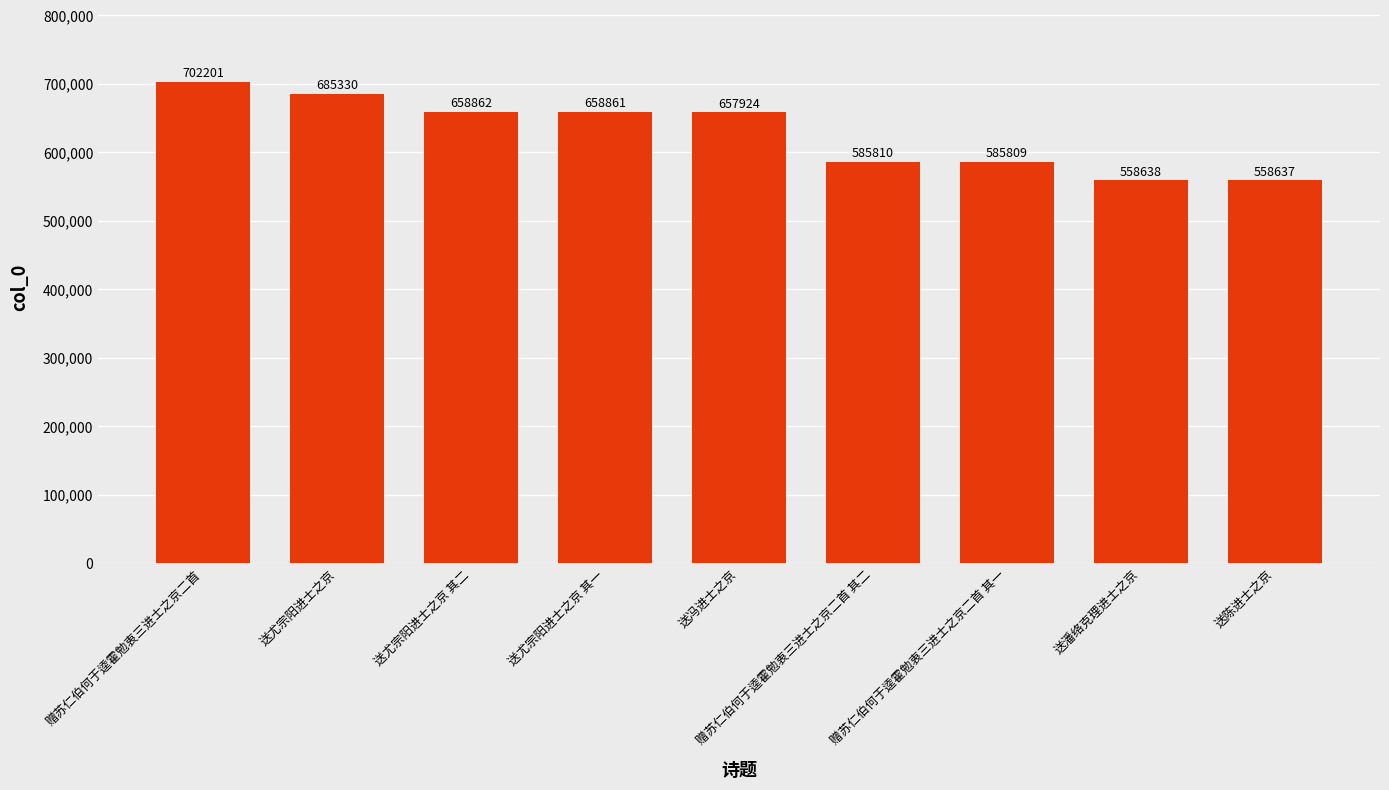

What is the difference between the values at 送尤宗阳进士之京 其二 and 赠苏仁伯何于逵霍勉衷三进士之京二首?

43339